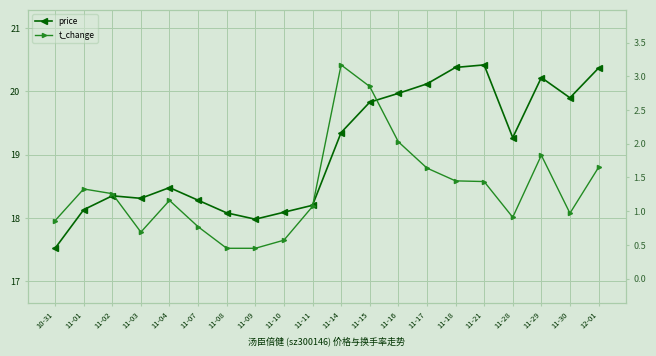

Which category has the highest value across all series?

11-21